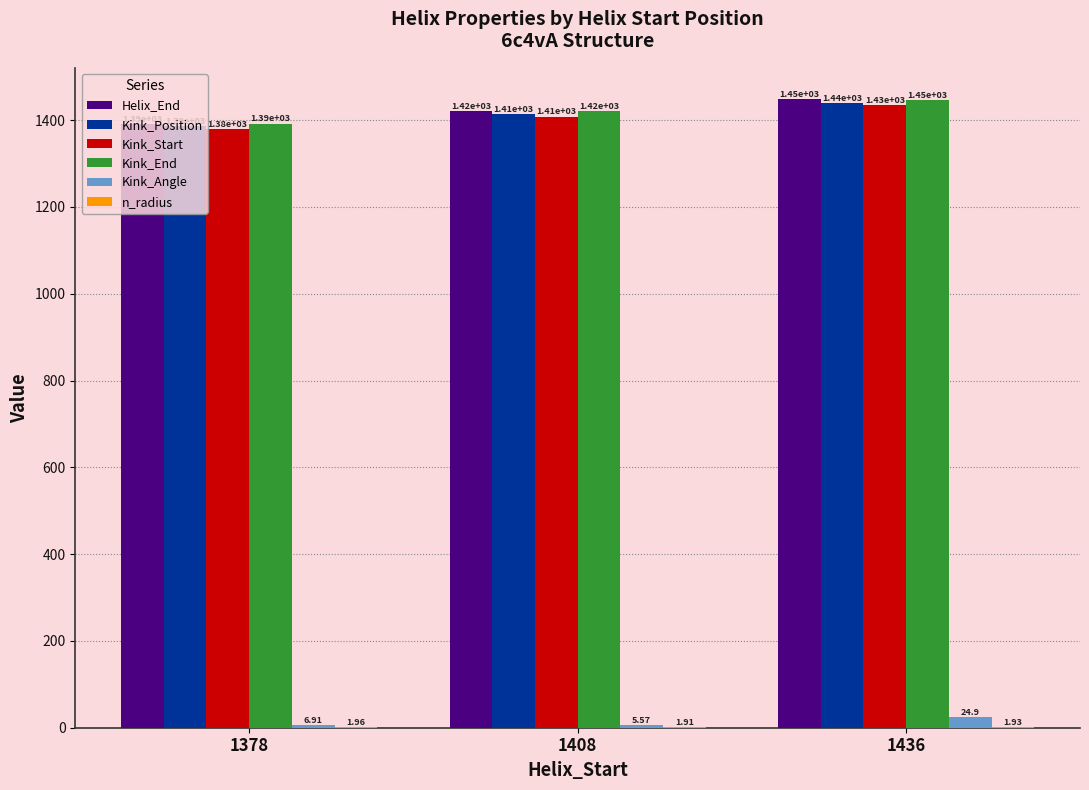

What is the total value across all series at 1378?

5556.9